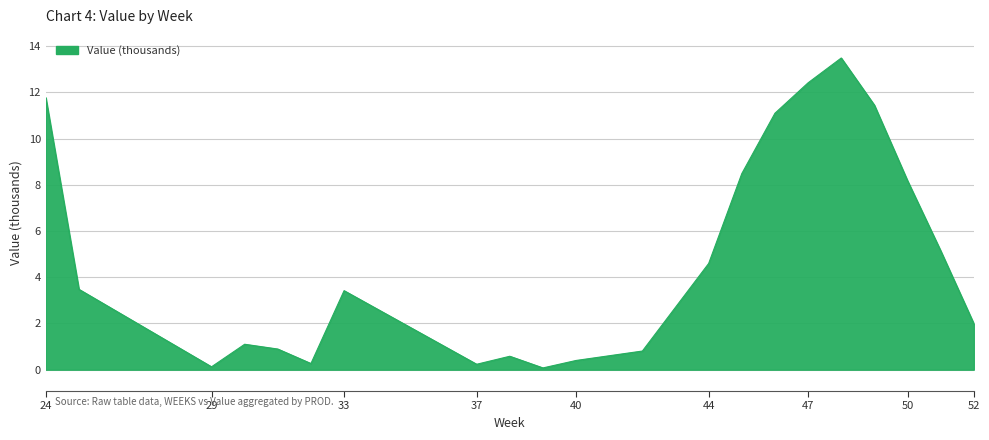

What is the greatest value displayed?

13.5